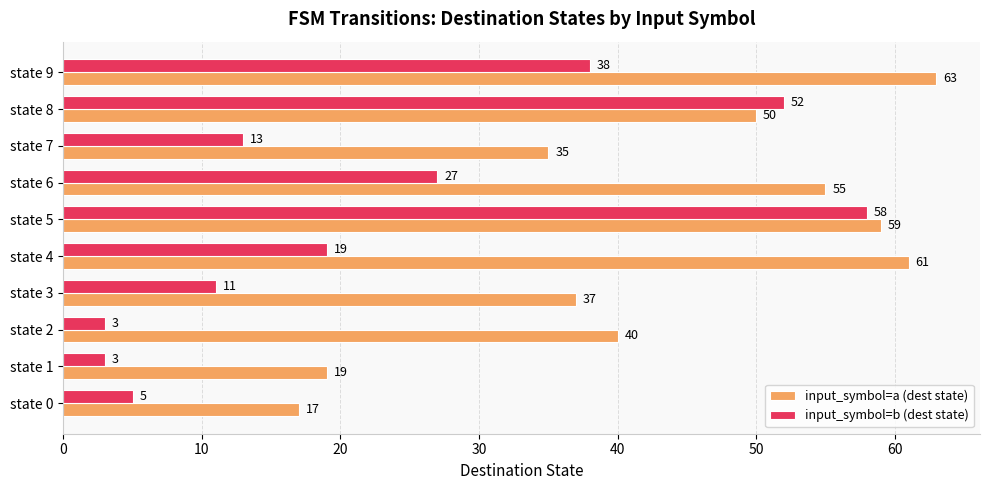

Read the input_symbol=a (dest state) value at state 2.

40